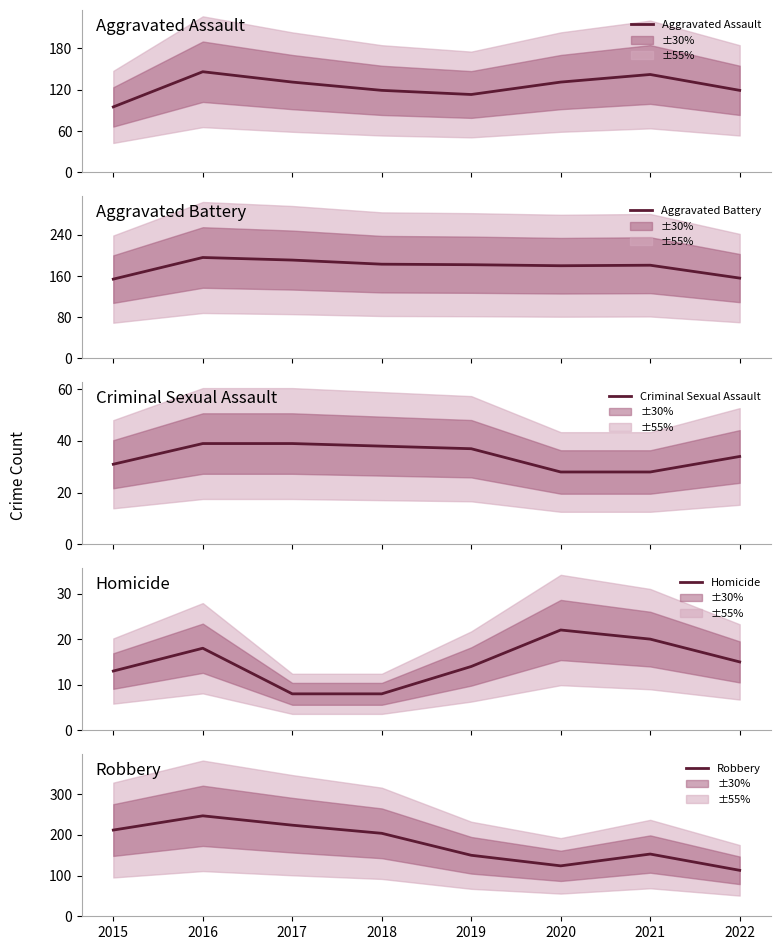

The value of Aggravated Assault at 2017 is 131. True or false?

True